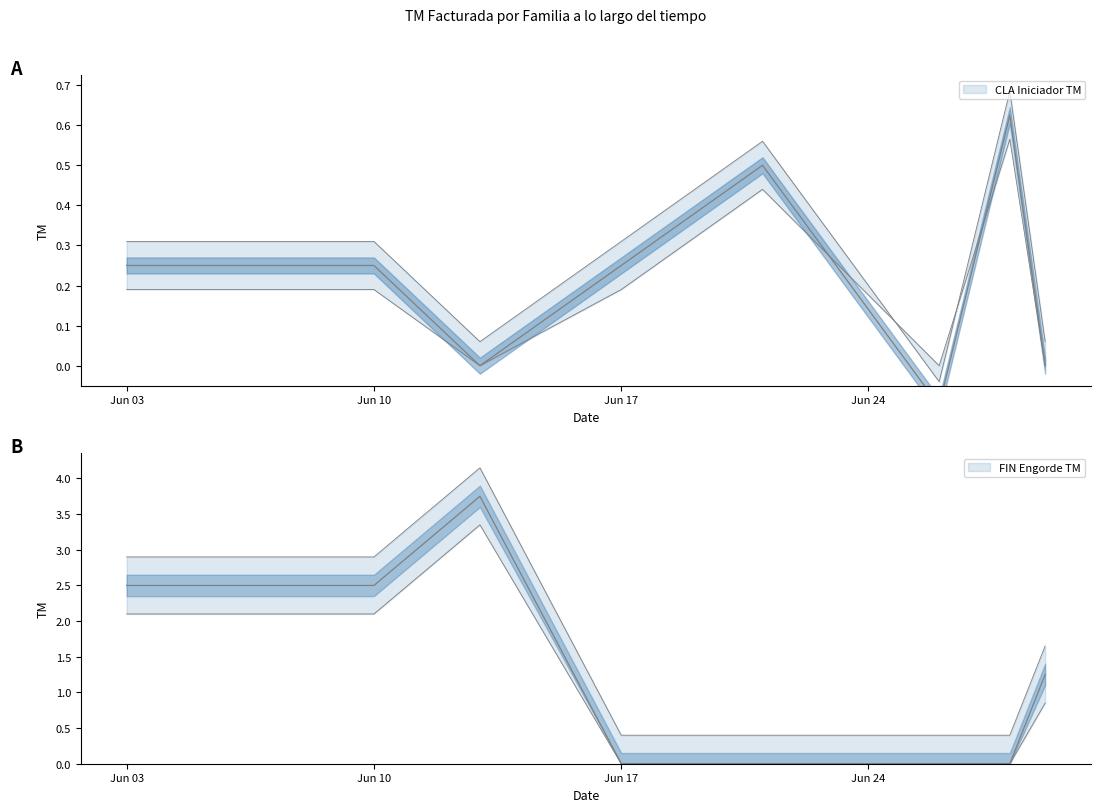

What is the difference between the FIN Engorde TM values at 29/06/2024 and 13/06/2024?

2.5